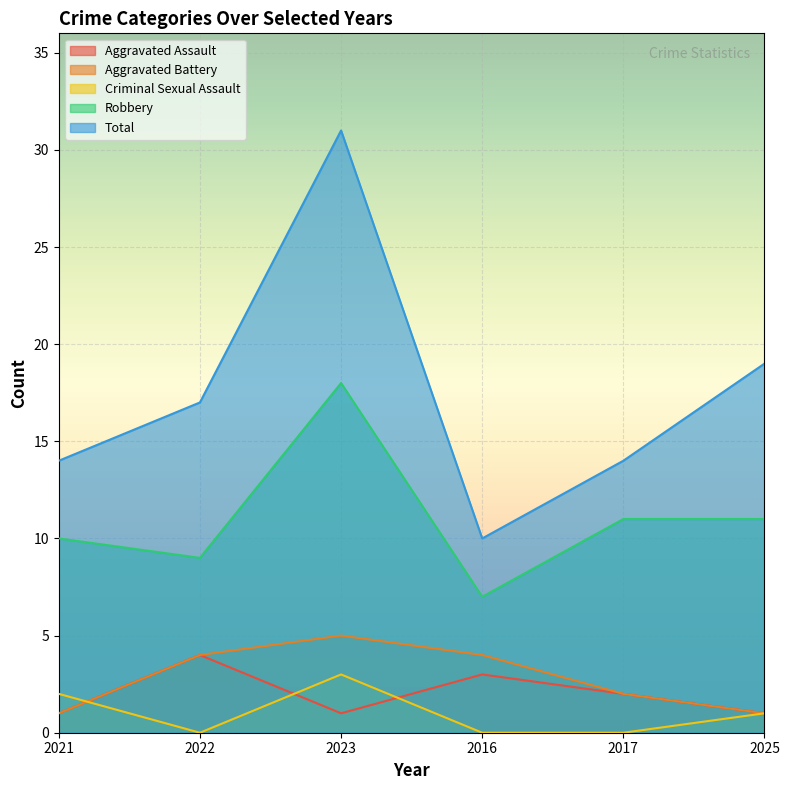

In Criminal Sexual Assault, how many points are higher than both neighbors (excluding endpoints)?

1